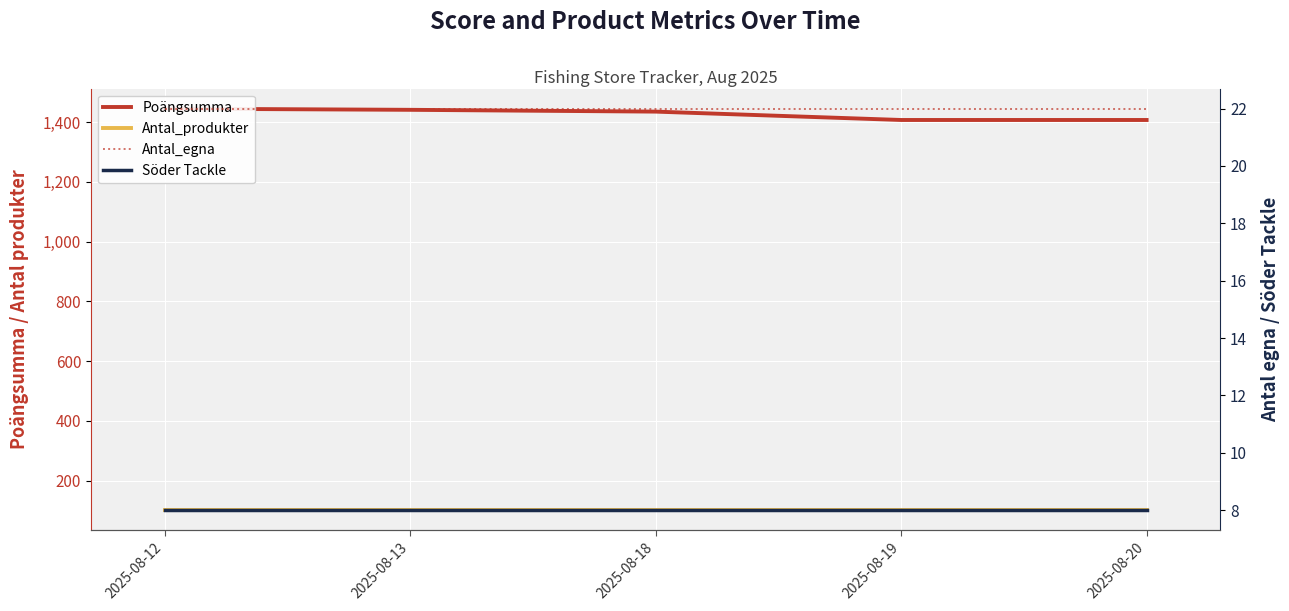

Which series has the largest total across all categories?

Poängsumma